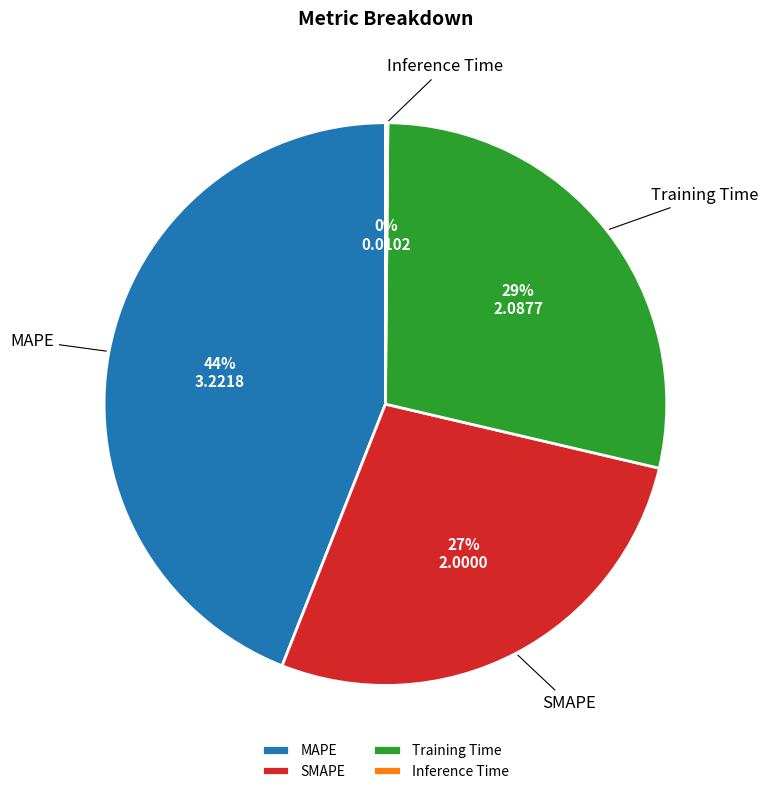

Is there a majority slice in this chart?

No